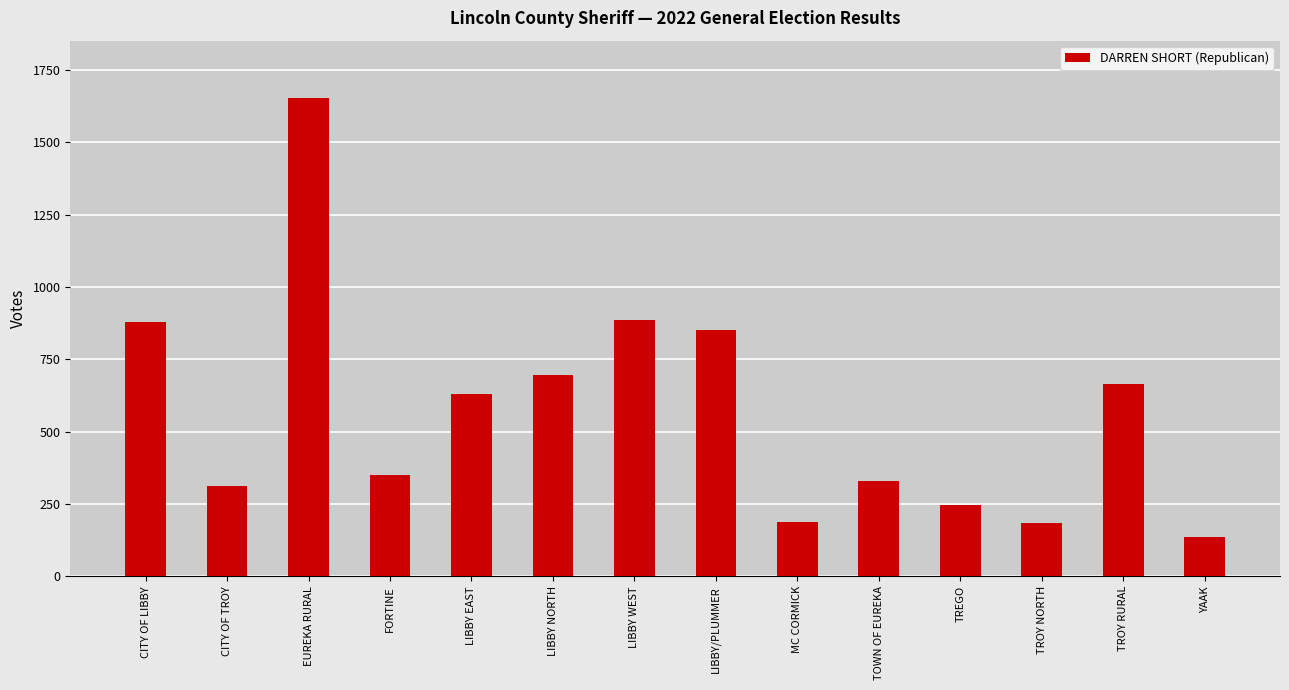

True or false: the data shows 247 at LIBBY EAST.

False